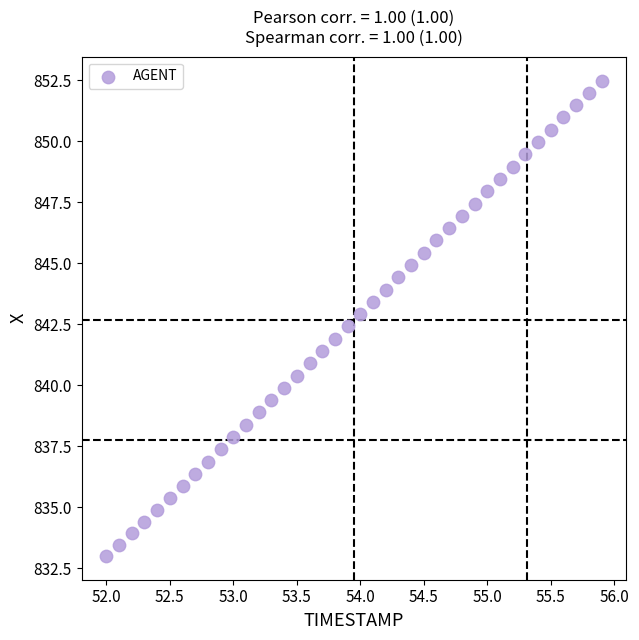

What is the range of Y values (max minus min)?

19.5